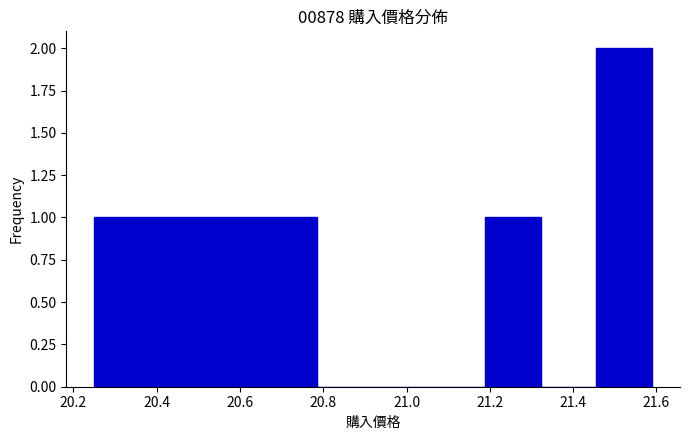

Reading left to right, list every bar in this chart as the range it spans on the x-axis followed by its height. Neither the bar edges nor the heights are printed on the chart, so give them approximately, as read against the axes.

20.250 to 20.384: 1
20.384 to 20.518: 1
20.518 to 20.652: 1
20.652 to 20.786: 1
20.786 to 20.920: 0
20.920 to 21.054: 0
21.054 to 21.188: 0
21.188 to 21.322: 1
21.322 to 21.456: 0
21.456 to 21.590: 2